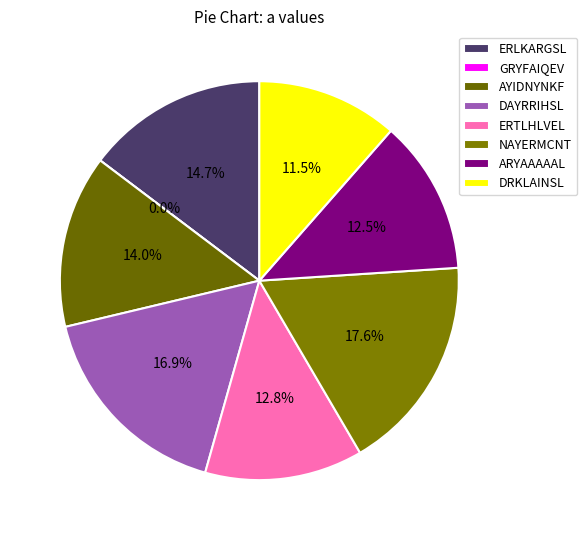

The AYIDNYNKF slice represents 24% of the pie. True or false?

False